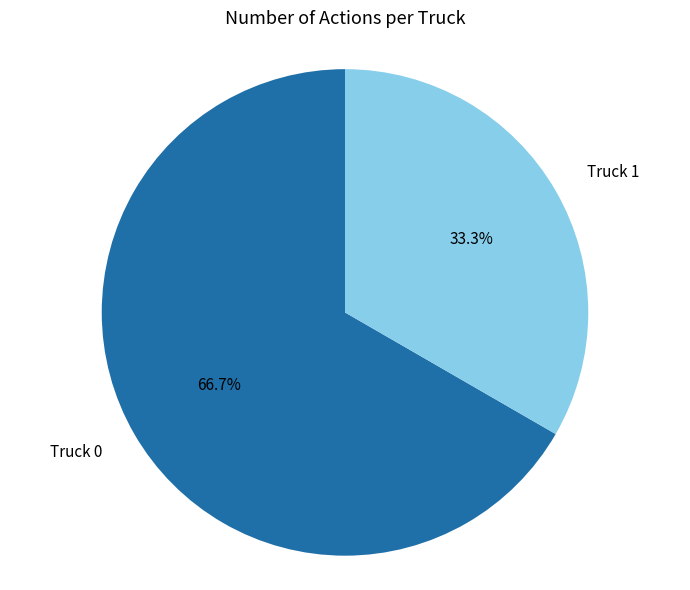

What portion of the pie excludes Truck 0?

33.3%